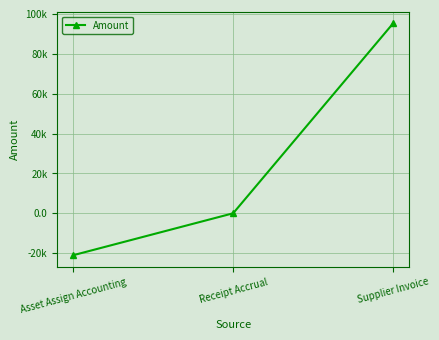

List the labels in order of value, smallest first.

Asset Assign Accounting, Receipt Accrual, Supplier Invoice